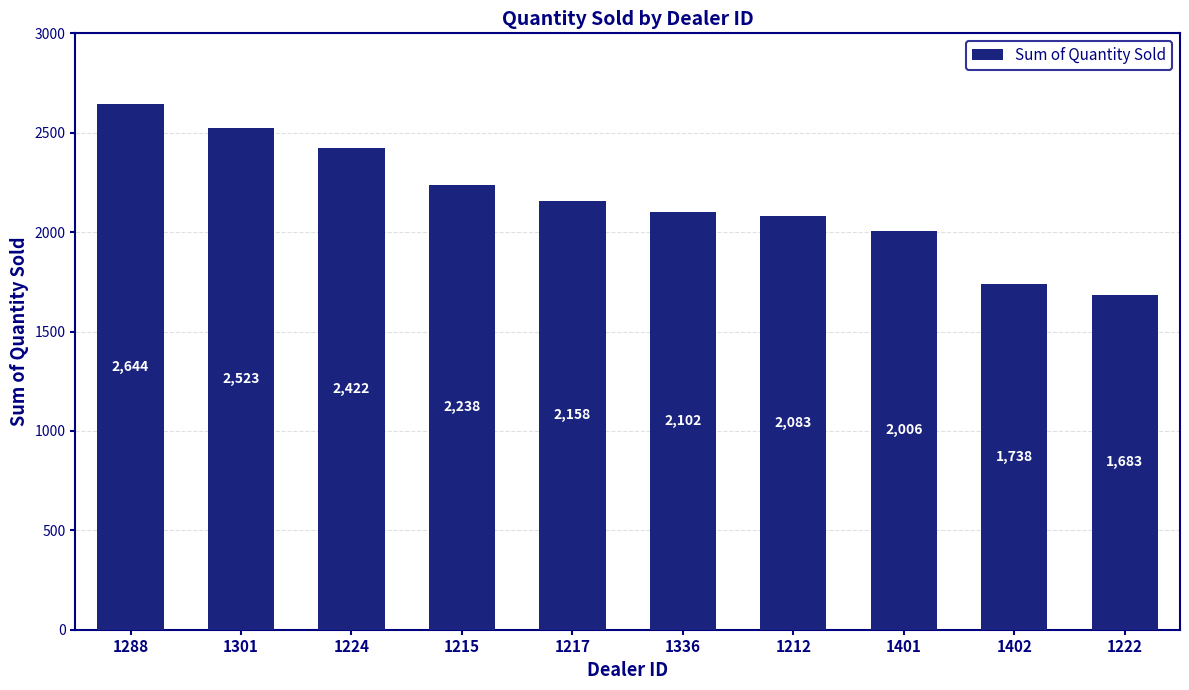

How many series are shown in this chart?

1